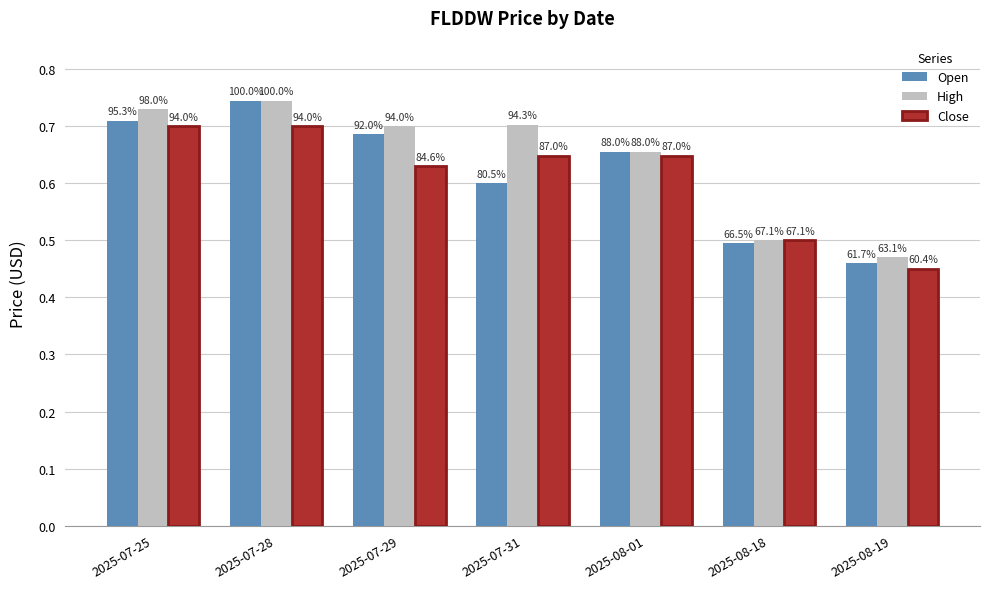

Reading left to right, what are all the values shown in this chart?

Open: 2025-07-25=0.7	2025-07-28=0.7	2025-07-29=0.7	2025-07-31=0.6	2025-08-01=0.7	2025-08-18=0.5	2025-08-19=0.5
High: 2025-07-25=0.7	2025-07-28=0.7	2025-07-29=0.7	2025-07-31=0.7	2025-08-01=0.7	2025-08-18=0.5	2025-08-19=0.5
Close: 2025-07-25=0.7	2025-07-28=0.7	2025-07-29=0.6	2025-07-31=0.6	2025-08-01=0.6	2025-08-18=0.5	2025-08-19=0.4